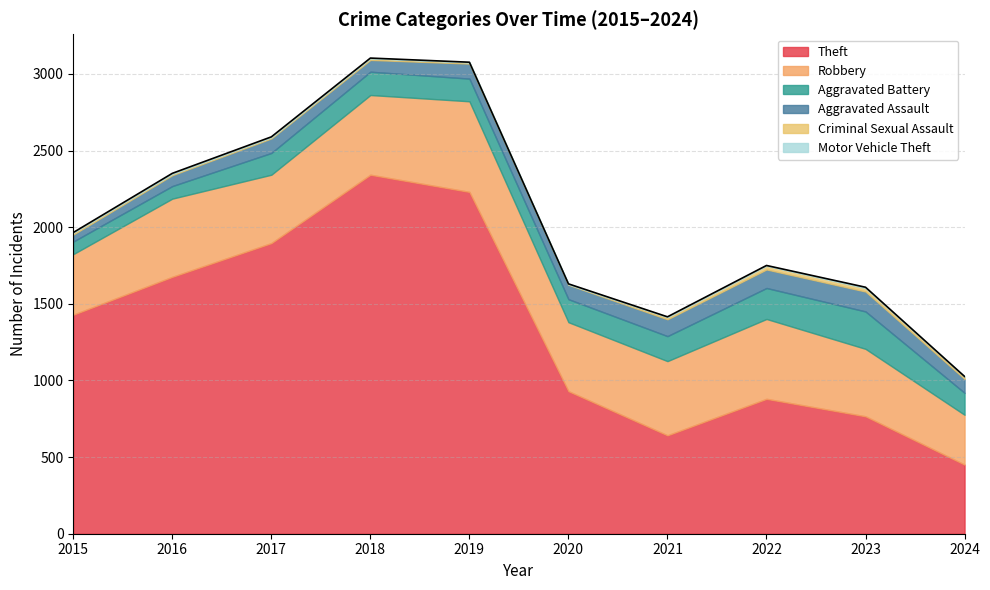

The Aggravated Assault series shows 33 at 2016. True or false?

False